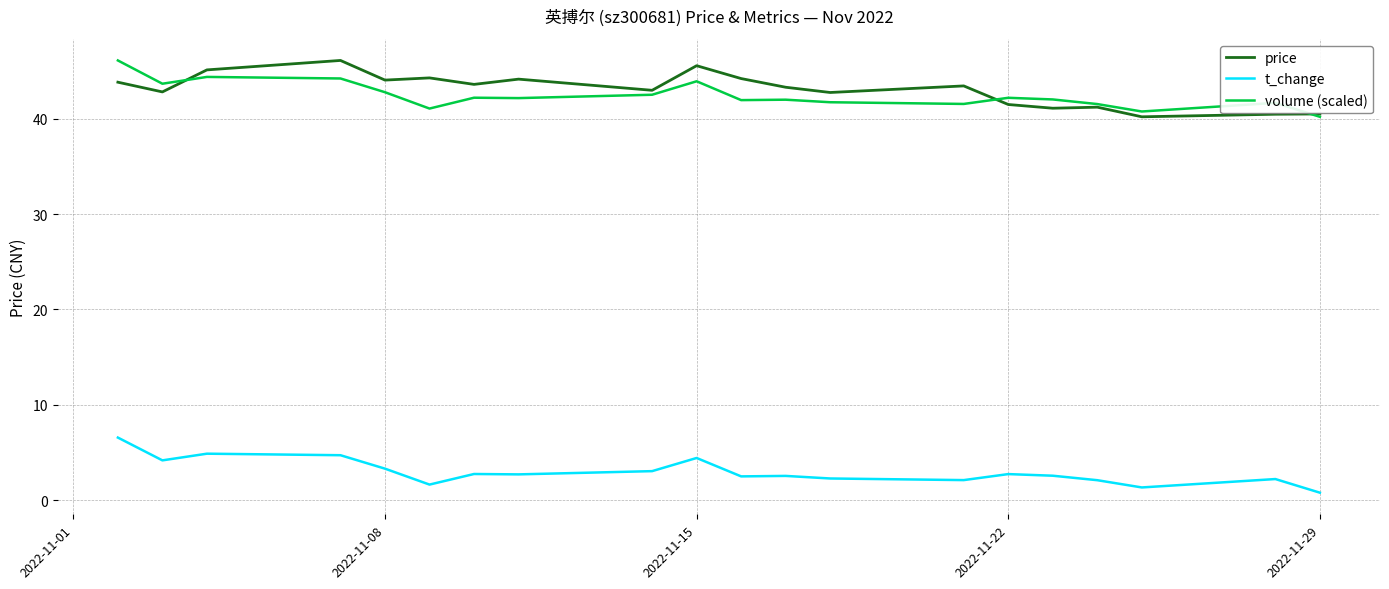

What is the greatest value displayed?

46.1